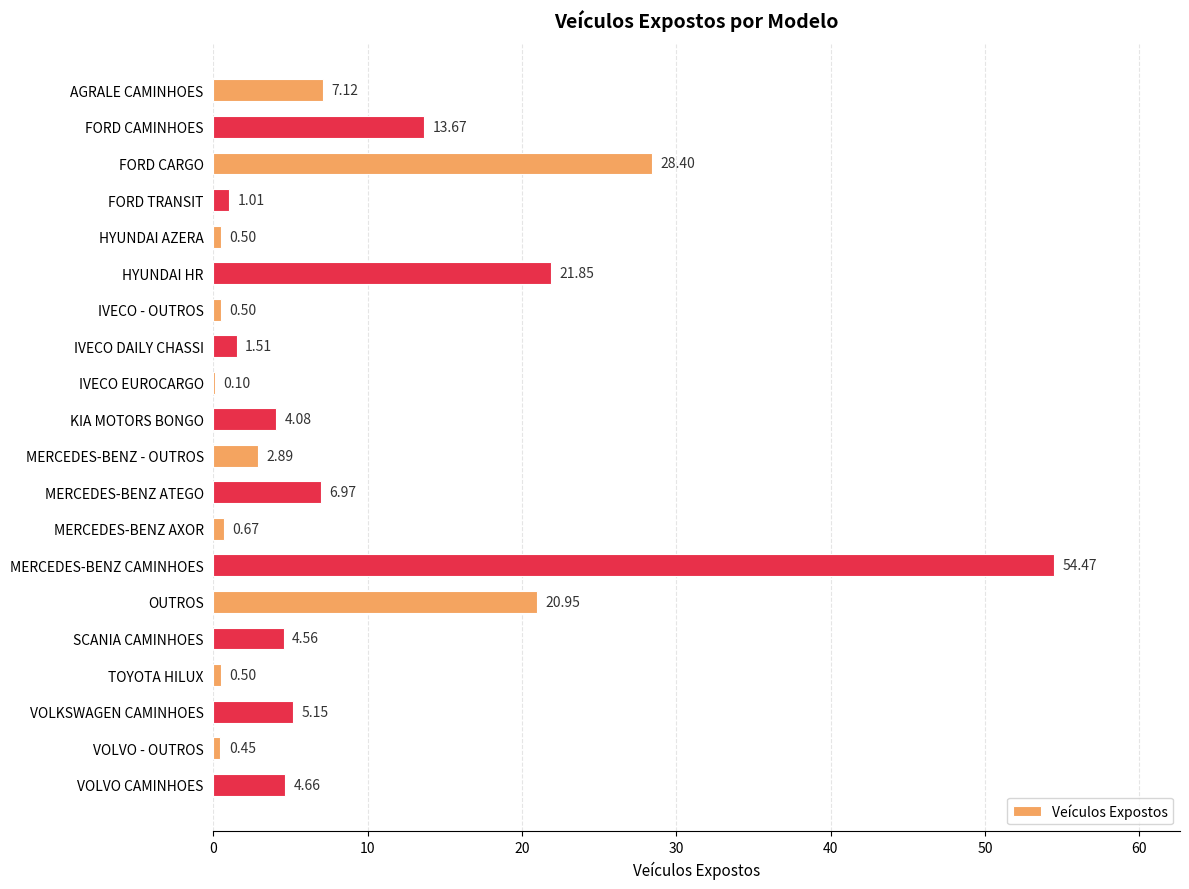

What is the sum of all values?

180.0